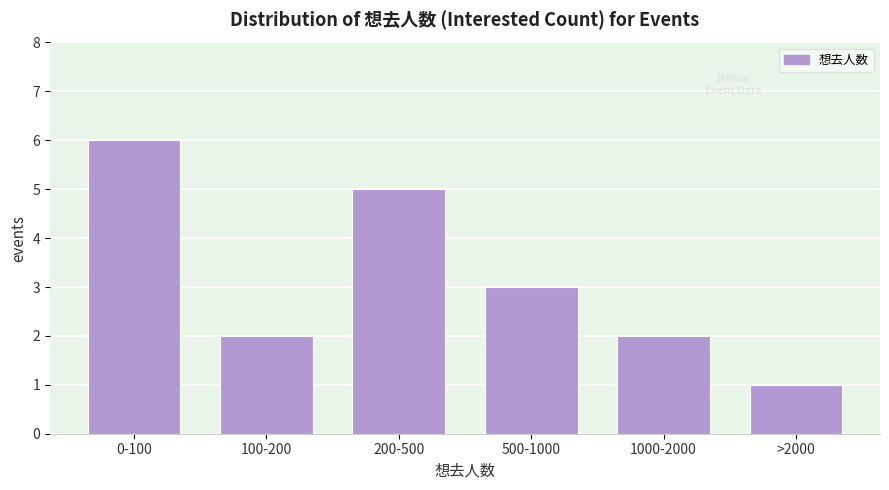

Reading right to left, transcribe all the data shown in this chart.

1	2	3	5	2	6